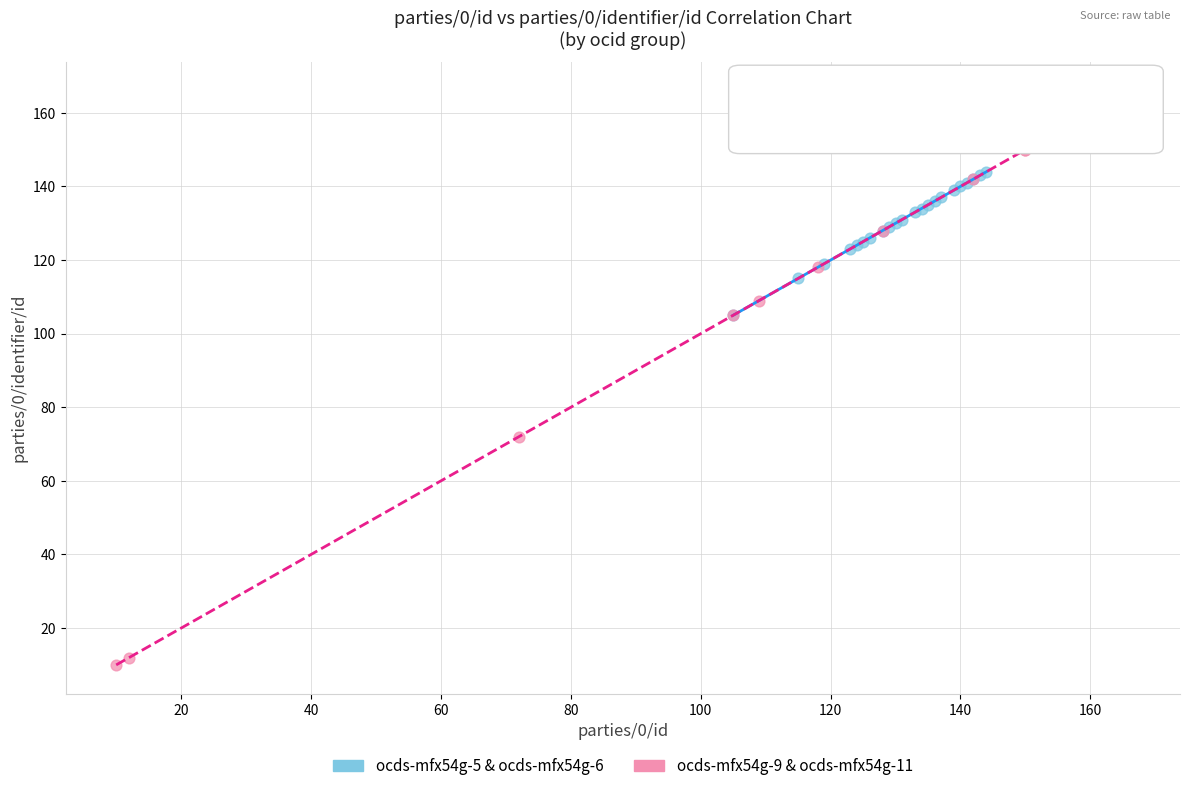

Which series has the largest Y range (max minus min)?

ocds-mfx54g-9 & ocds-mfx54g-11